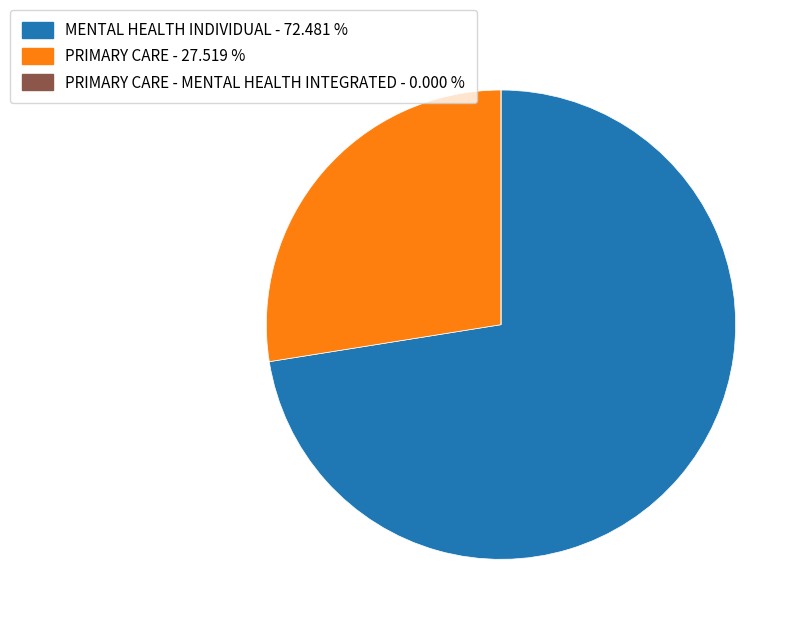

Which slice is the largest?

MENTAL HEALTH INDIVIDUAL - 72.481 %